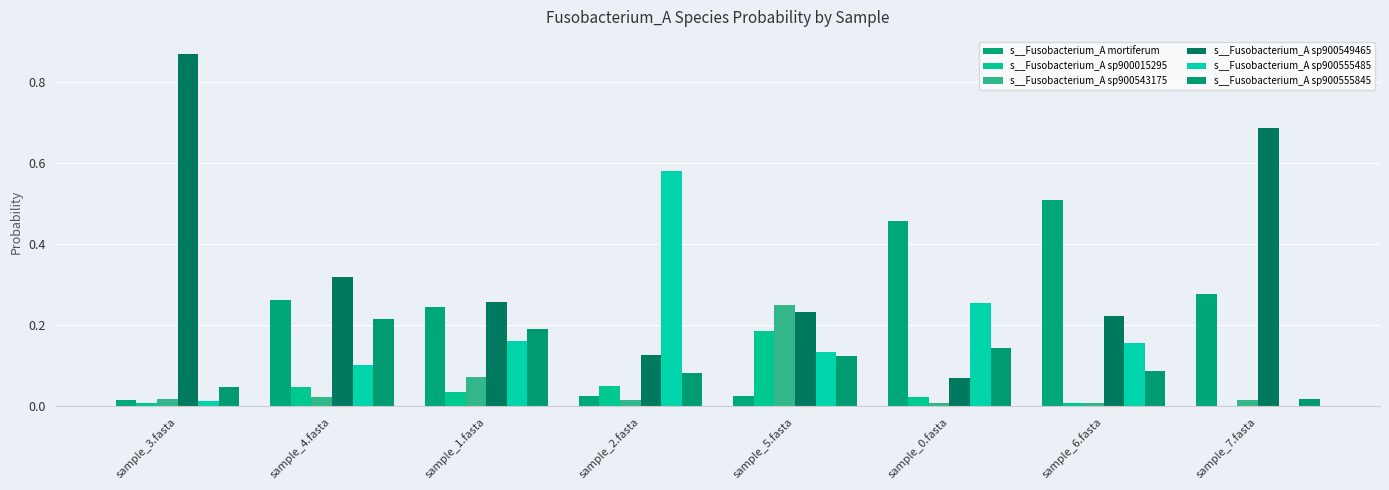

How many data points does each series have?

8